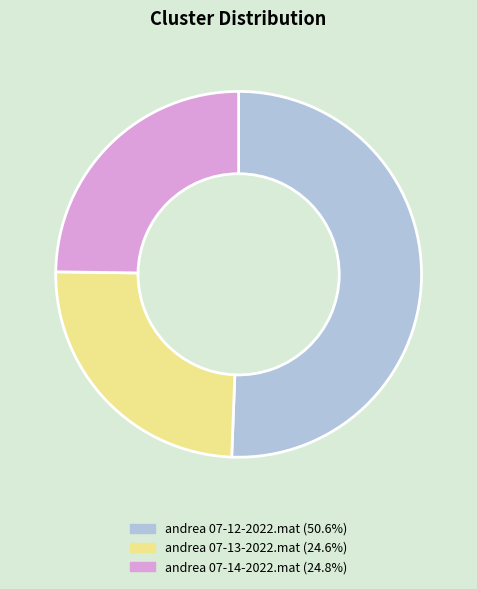

Does andrea 07-12-2022.mat (50.6%) represent more than half of the total?

Yes